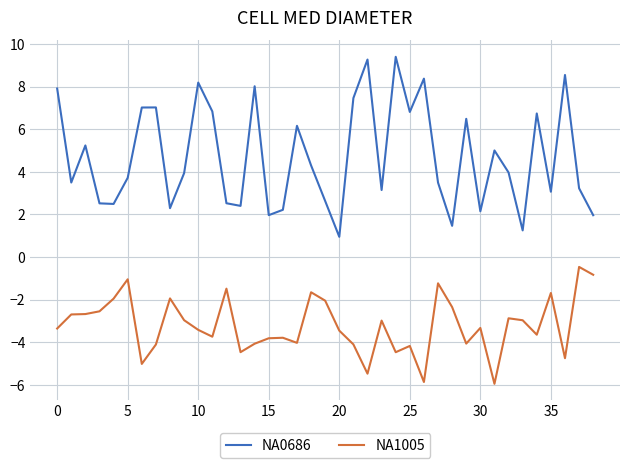

What are all the series names shown in the legend?

NA0686, NA1005